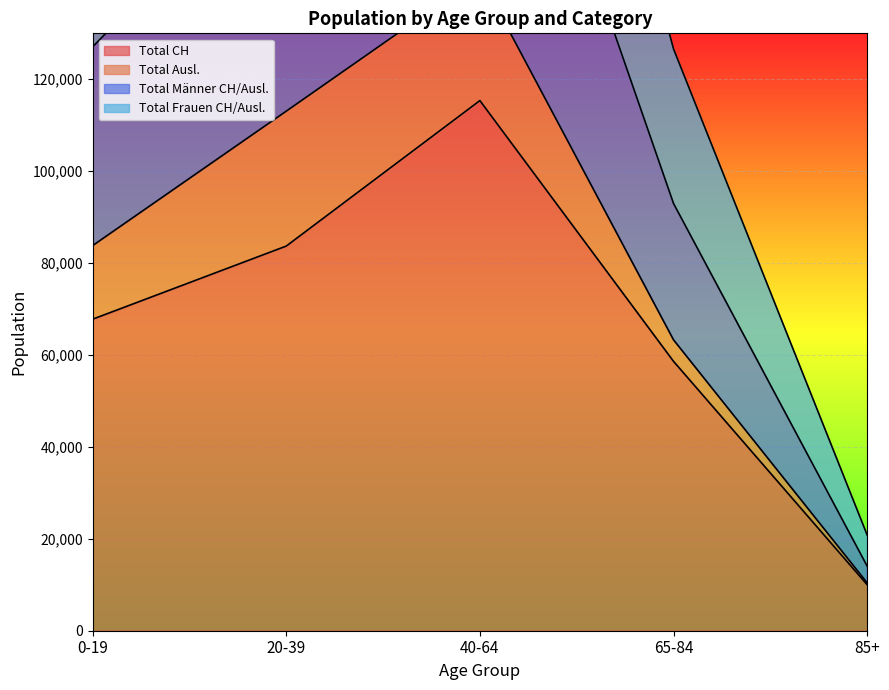

What is the label of the 3rd point from the left?

40-64